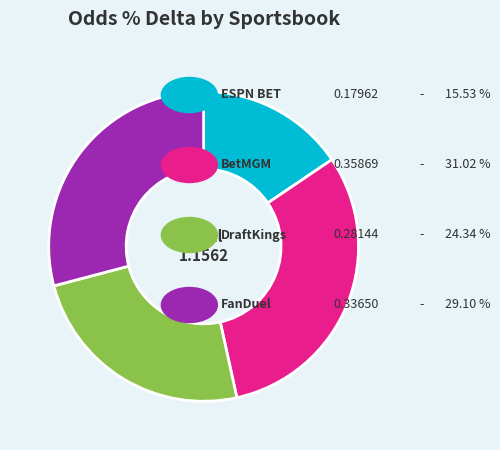

Is there a majority slice in this chart?

No